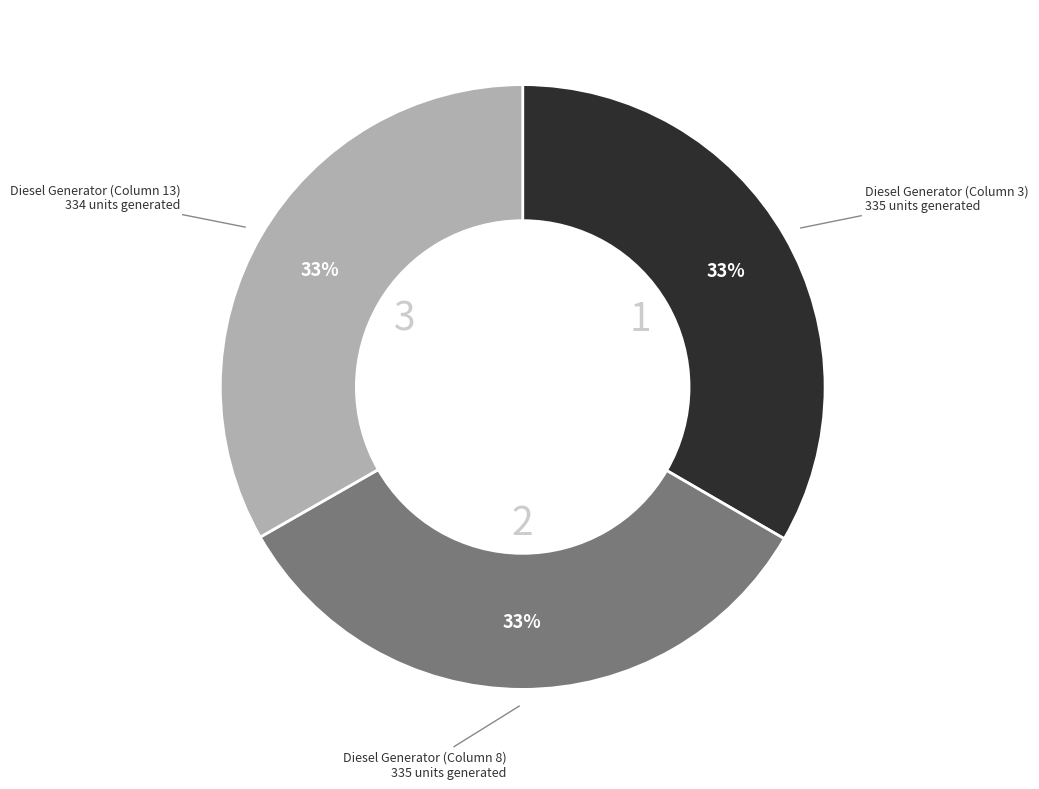

To the nearest percent, what is the average slice percentage?

33%